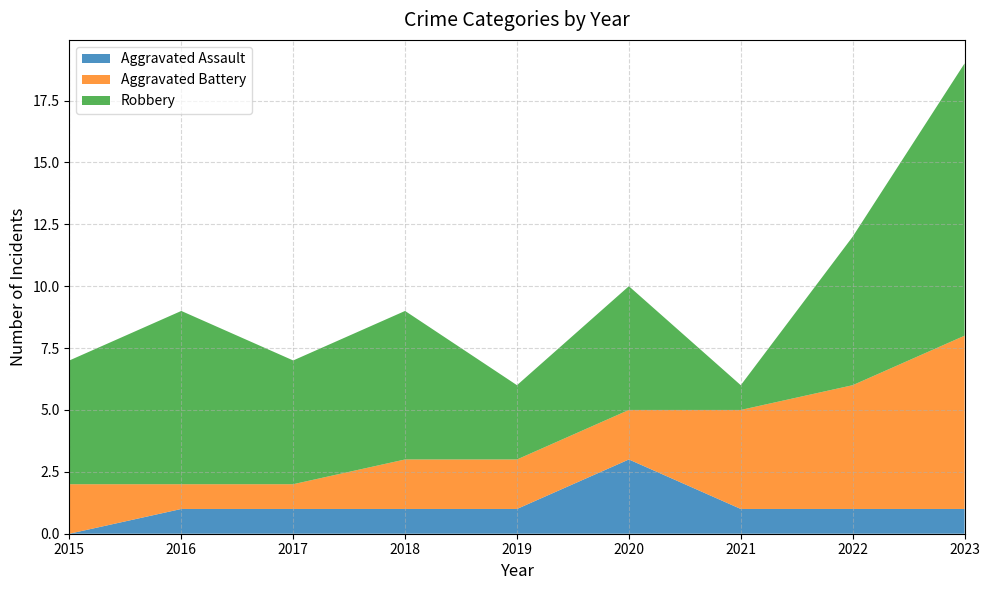

Reading left to right, list all the values displayed in this chart.

Aggravated Assault: 2015=0	2016=1	2017=1	2018=1	2019=1	2020=3	2021=1	2022=1	2023=1
Aggravated Battery: 2015=2	2016=1	2017=1	2018=2	2019=2	2020=2	2021=4	2022=5	2023=7
Robbery: 2015=5	2016=7	2017=5	2018=6	2019=3	2020=5	2021=1	2022=6	2023=11